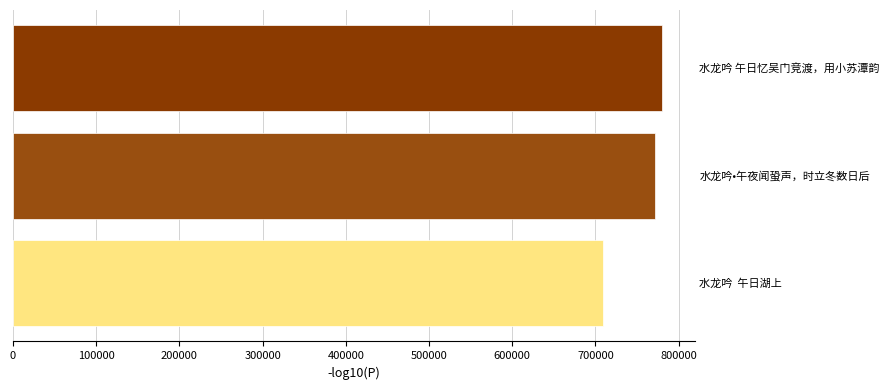

List the labels in order of value, largest first.

水龙吟 午日忆吴门竞渡，用小苏潭韵, 水龙吟•午夜闻蛩声，时立冬数日后, 水龙吟  午日湖上